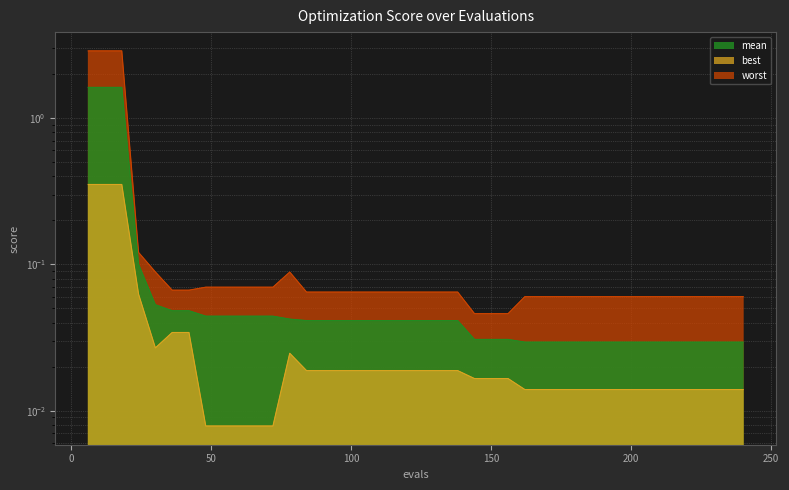

List the series in order of their overall mean, highest first.

worst, mean, best